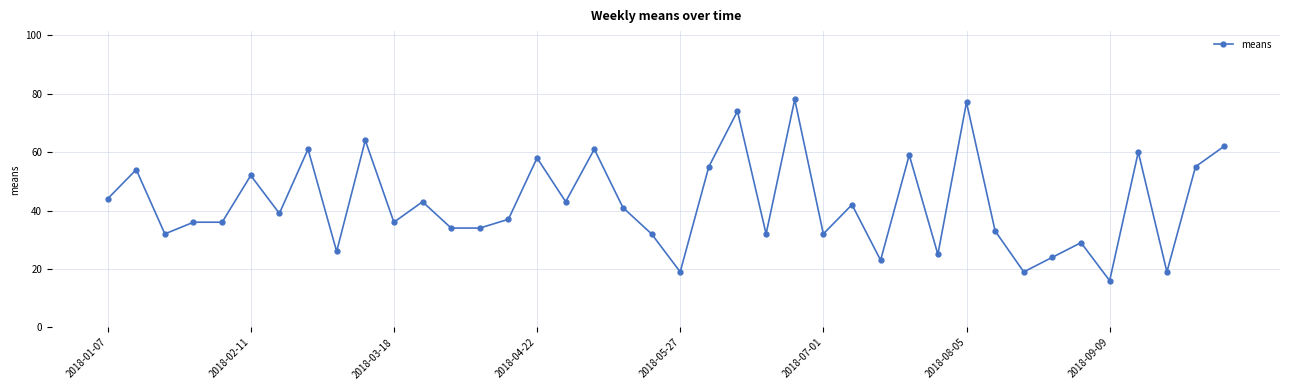

What is the average value?

42